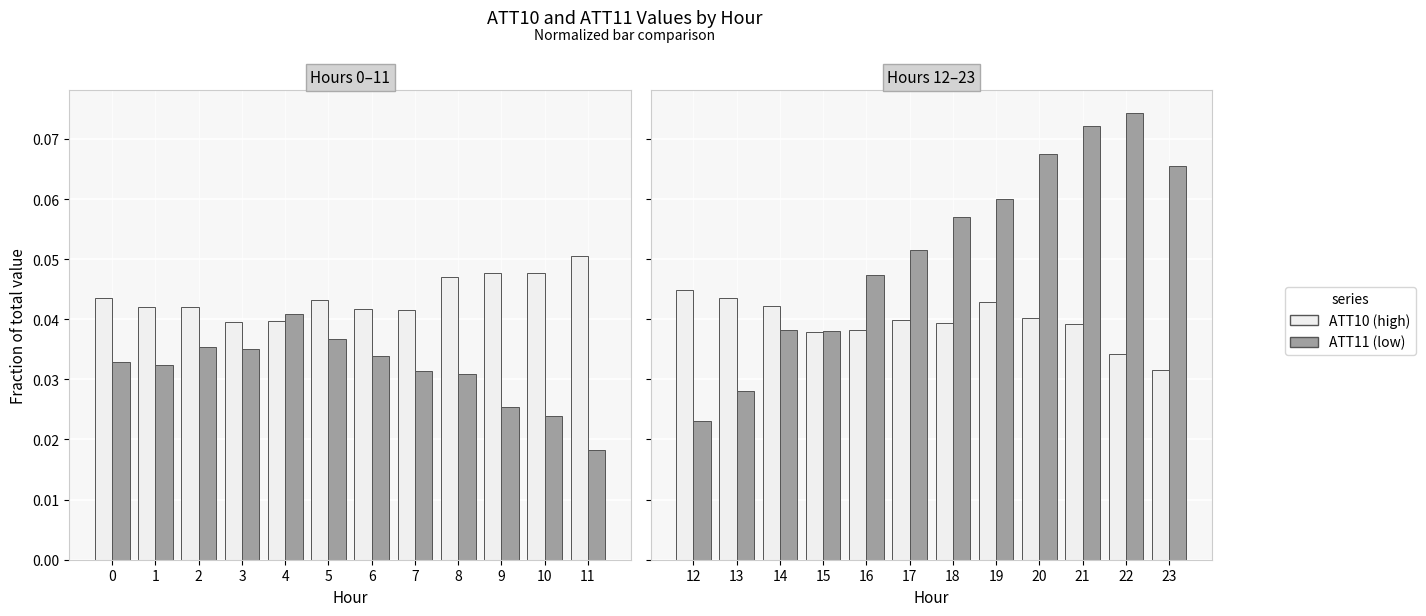

What is the sum of the ATT11 (low) values at 21 and 16?

0.1